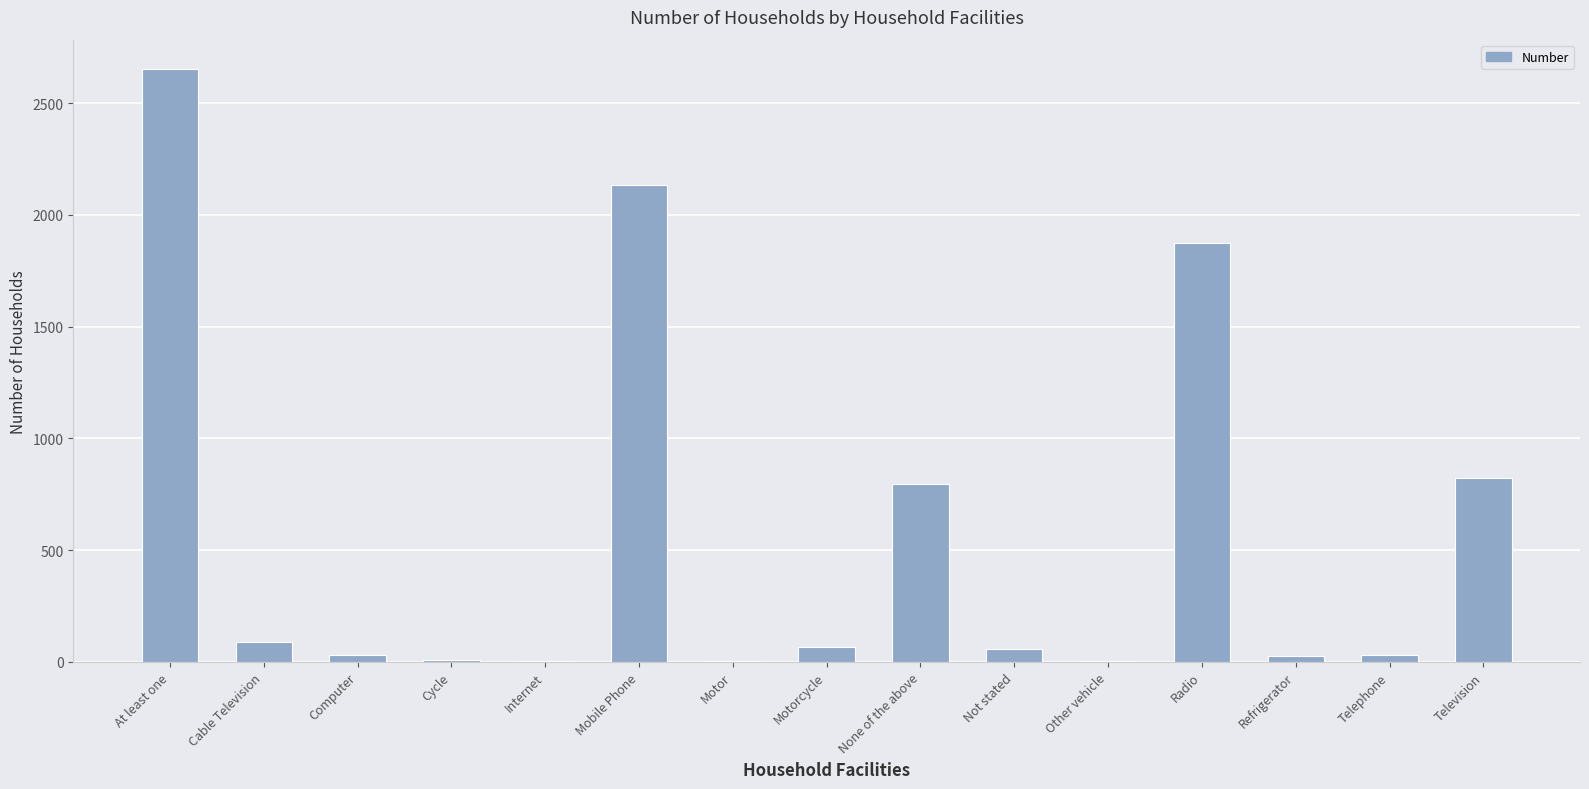

Count the number of data series in this chart.

1